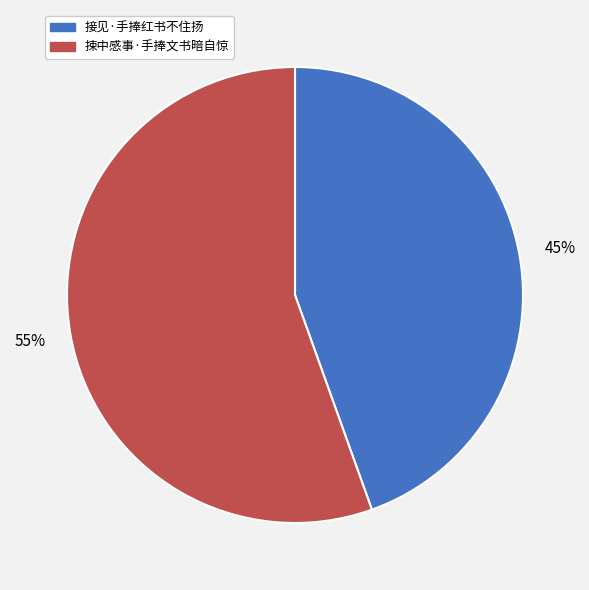

Between 捒中感事·手捧文书暗自惊 and 接见·手捧红书不住扬, which is larger?

捒中感事·手捧文书暗自惊